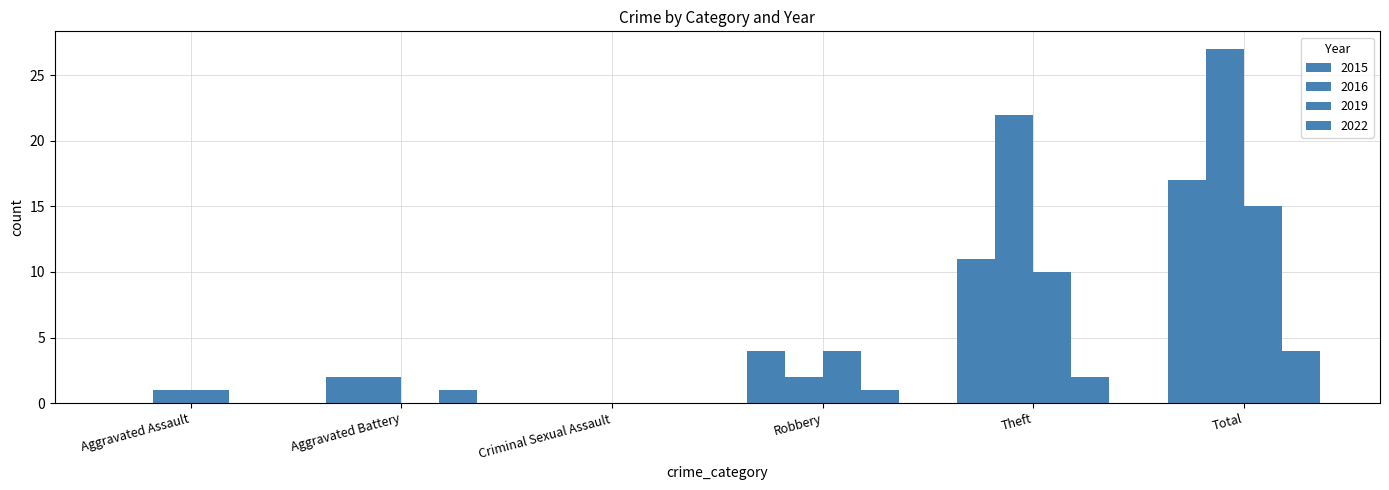

Reading left to right, what are all the values shown in this chart?

2015: Aggravated Assault=0	Aggravated Battery=2	Criminal Sexual Assault=0	Robbery=4	Theft=11	Total=17
2016: Aggravated Assault=1	Aggravated Battery=2	Criminal Sexual Assault=0	Robbery=2	Theft=22	Total=27
2017: Aggravated Assault=1	Aggravated Battery=0	Criminal Sexual Assault=0	Robbery=4	Theft=10	Total=15
2022: Aggravated Assault=0	Aggravated Battery=1	Criminal Sexual Assault=0	Robbery=1	Theft=2	Total=4